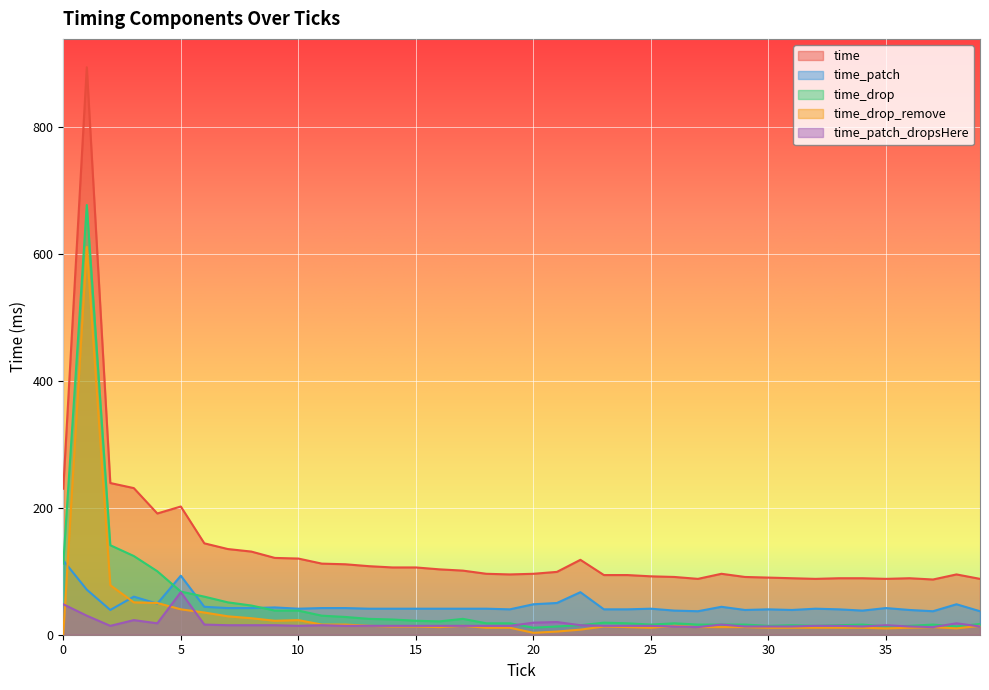

Does the chart display data point markers on the line(s)?

No